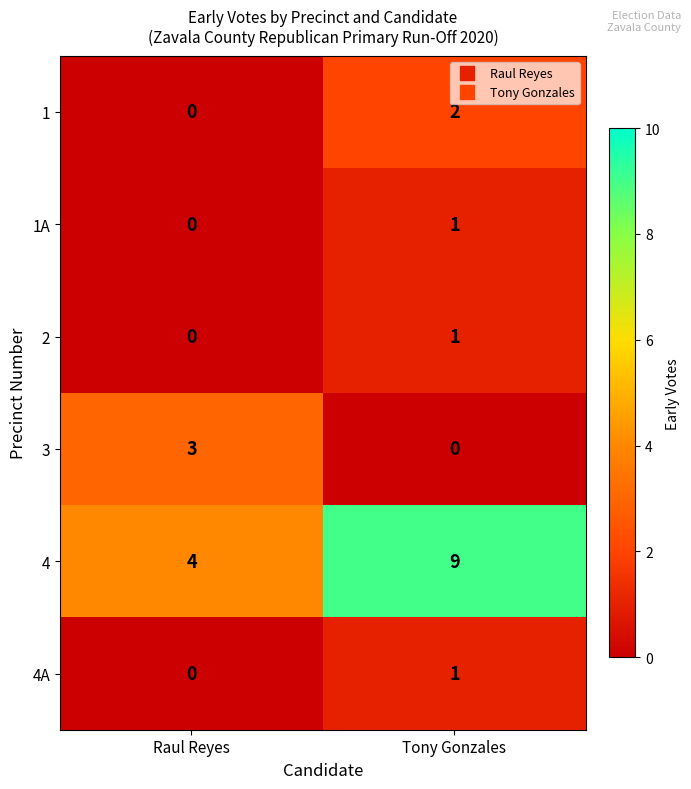

What is the spread (max minus min) of values at Raul Reyes?

4